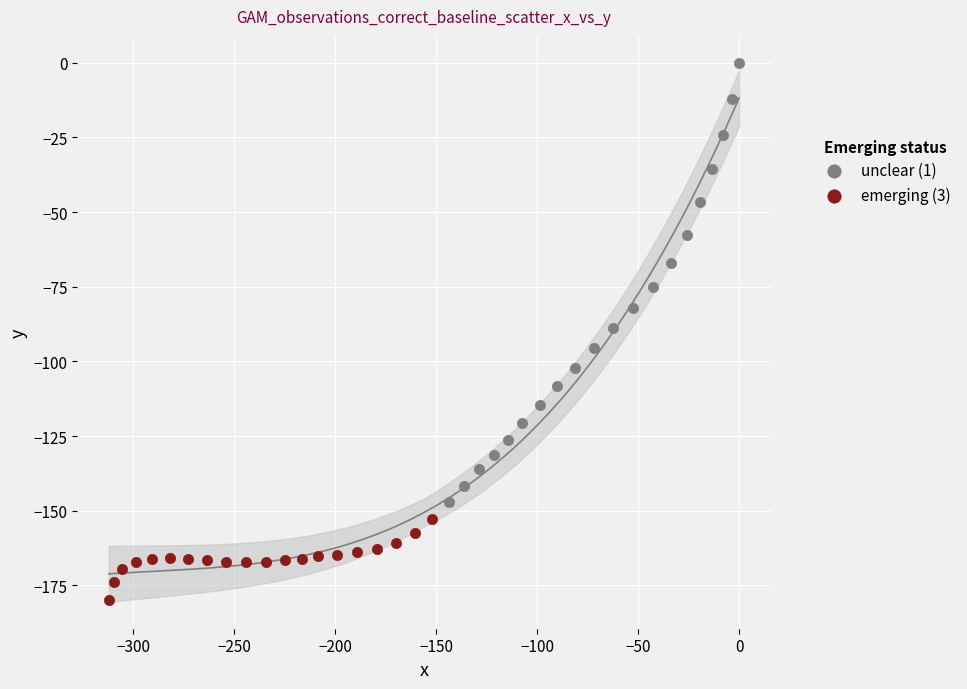

What are all the series names shown in the legend?

unclear (1), emerging (3)